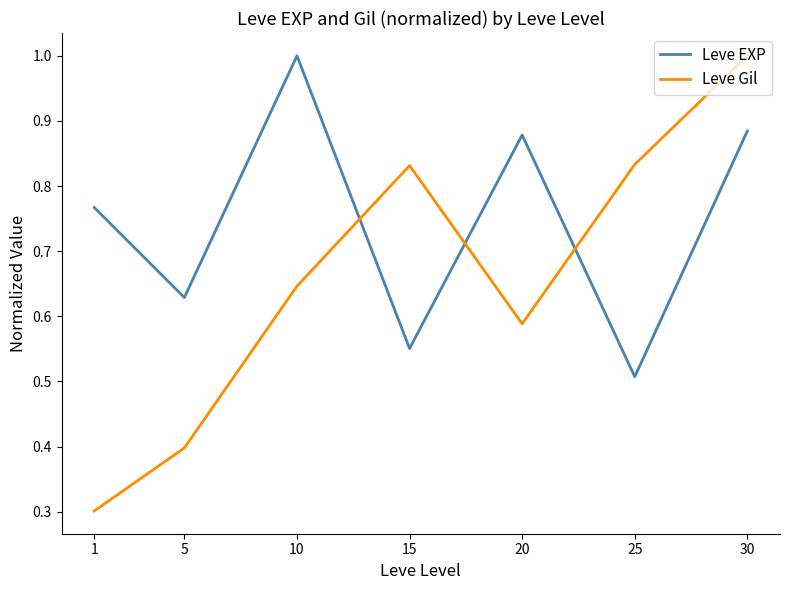

Which category has the lowest value in the Leve EXP series?

25